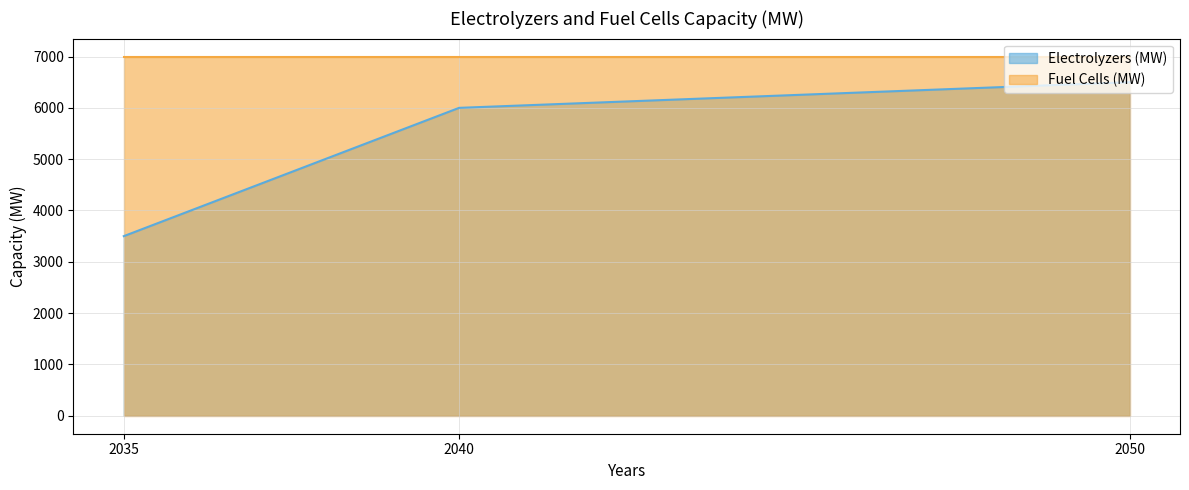

True or false: the data shows 3500 at 2035.

True